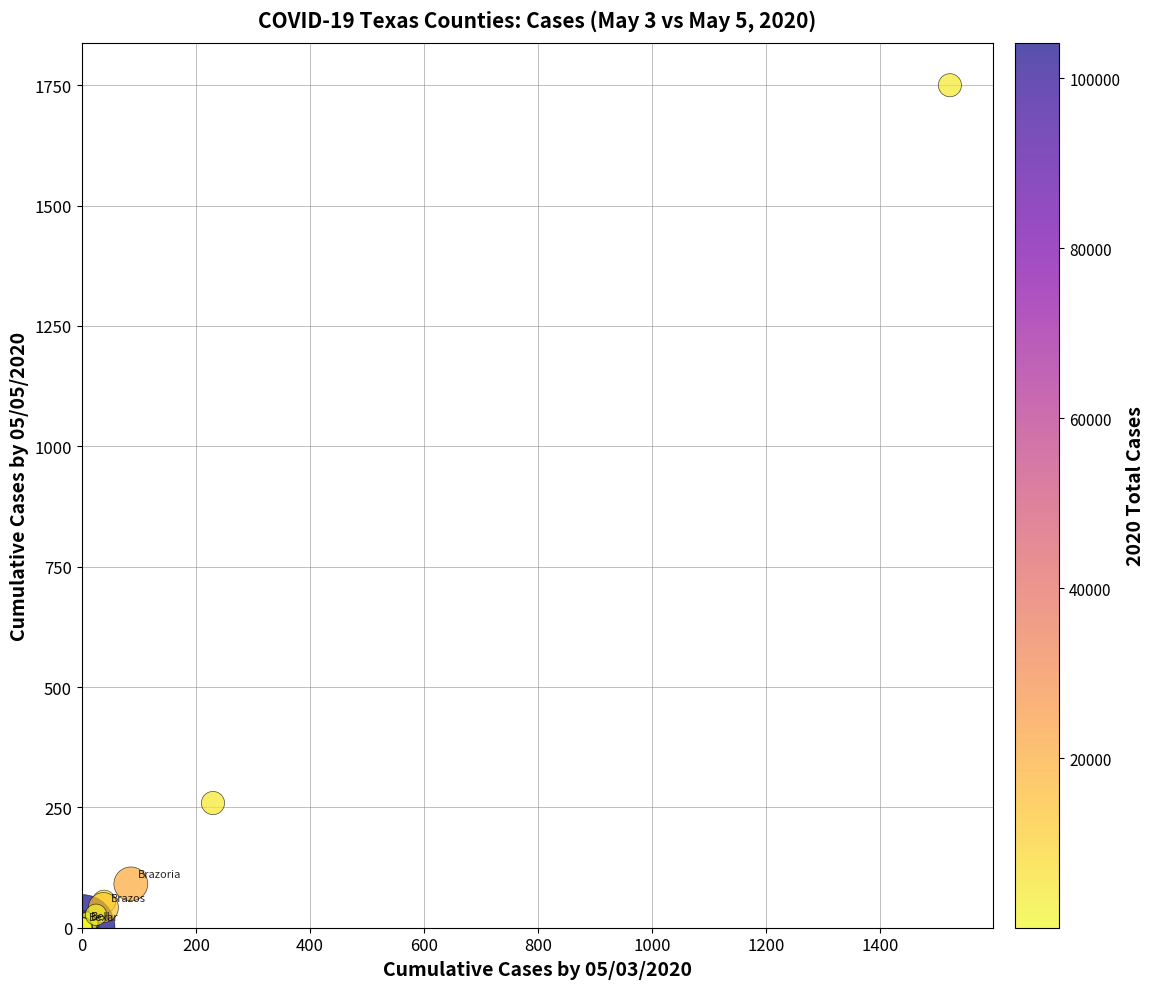

What Y value in the scatter plot is closest to 875?

259